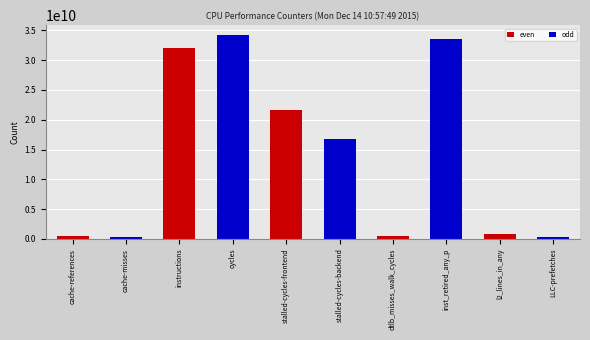

What is the maximum value shown in the chart?

34181476580